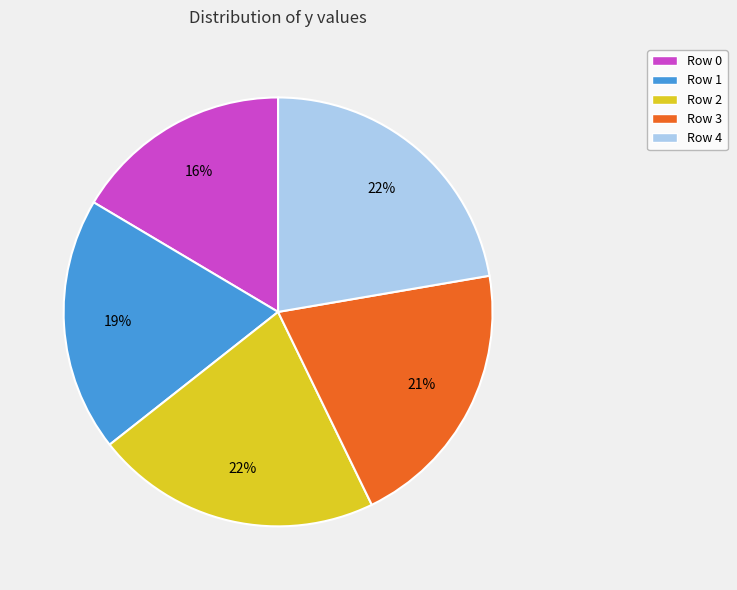

To the nearest percent, what percentage of the pie is Row 3?

21%